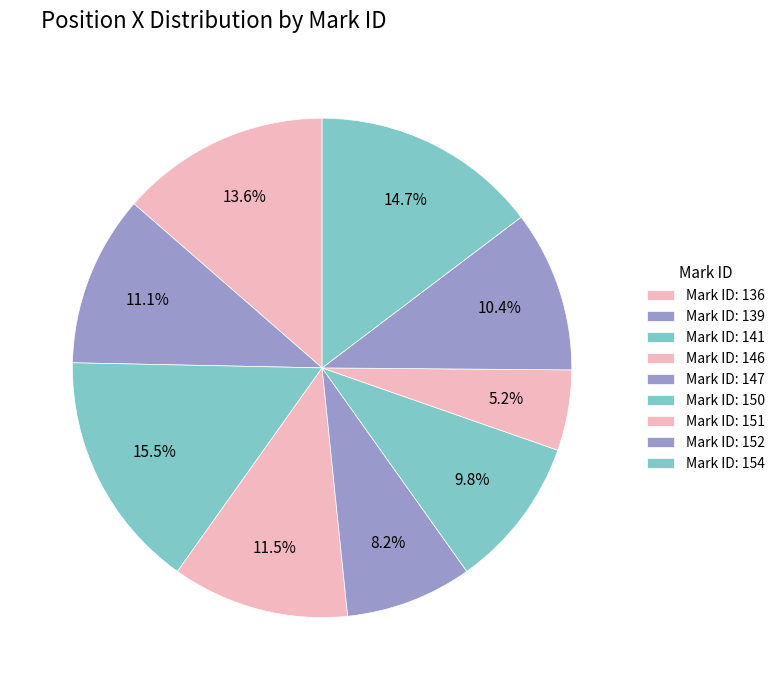

To the nearest percent, what is the difference between the largest and smallest slice percentages?

10%